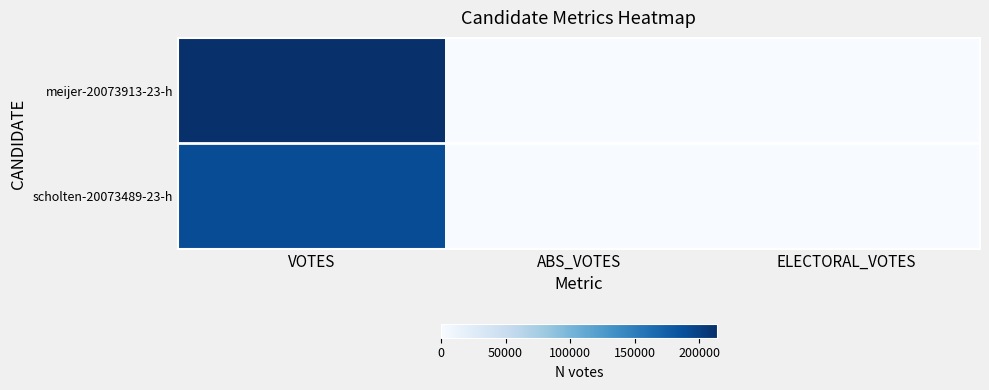

At which label does meijer-20073913-23-h reach its peak?

VOTES